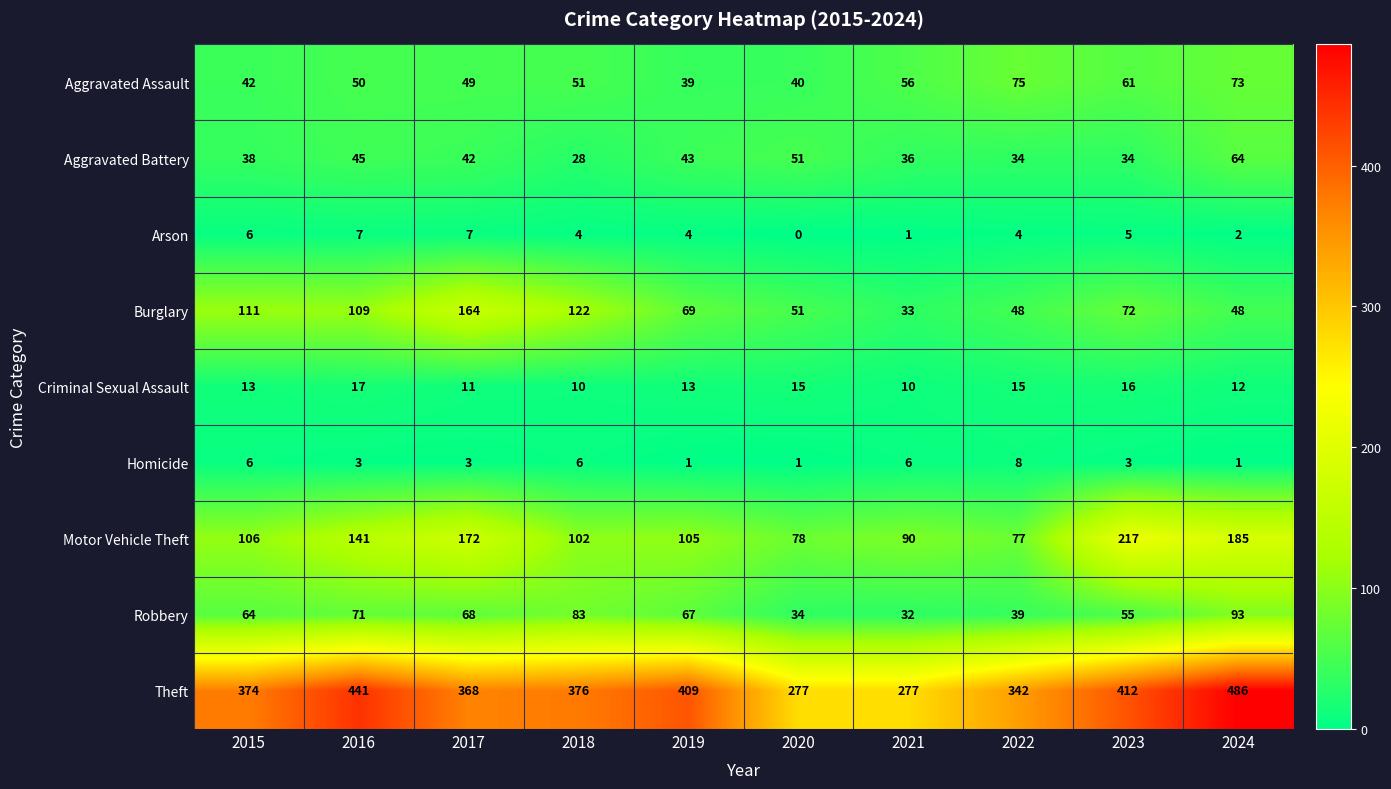

What is the greatest value displayed?

486